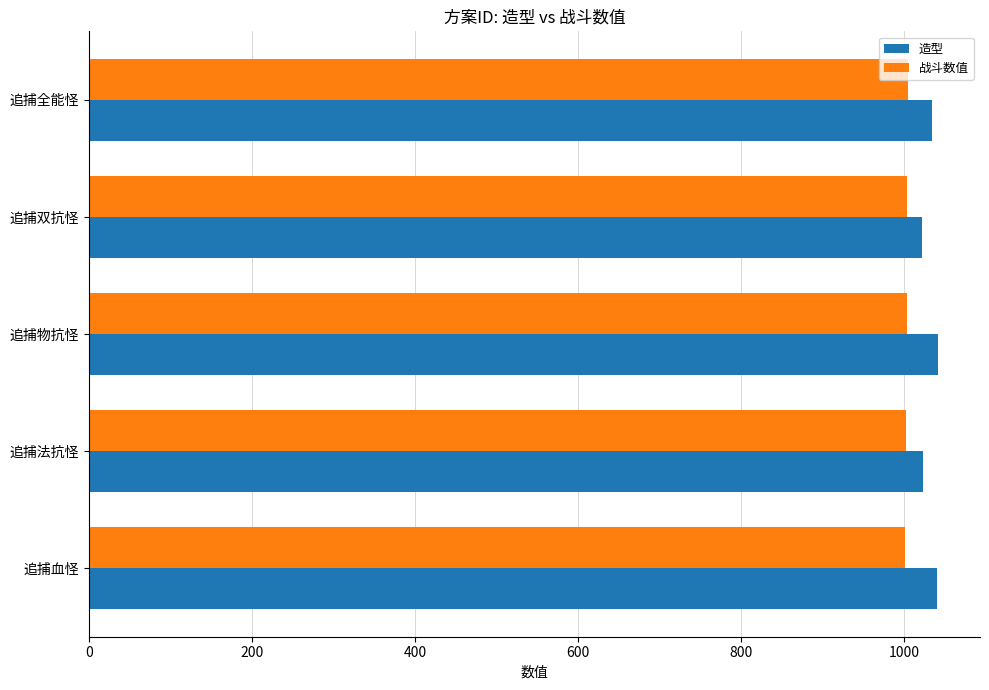

The 战斗数值 series shows 1005 at 追捕全能怪. True or false?

True